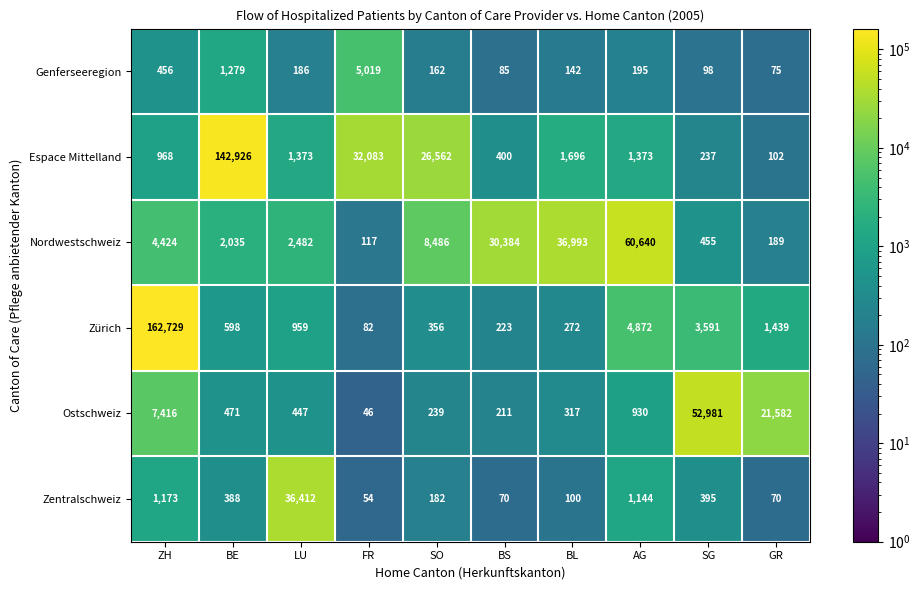

True or false: Genferseeregion has a value of 186 at LU.

True